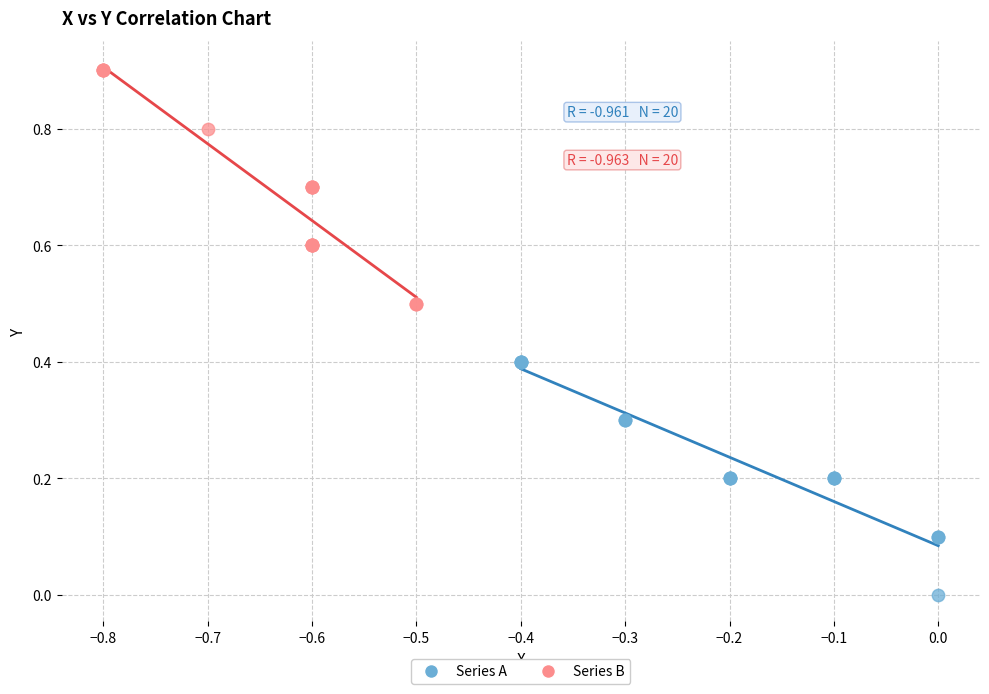

Which series reaches the minimum Y coordinate?

Series A